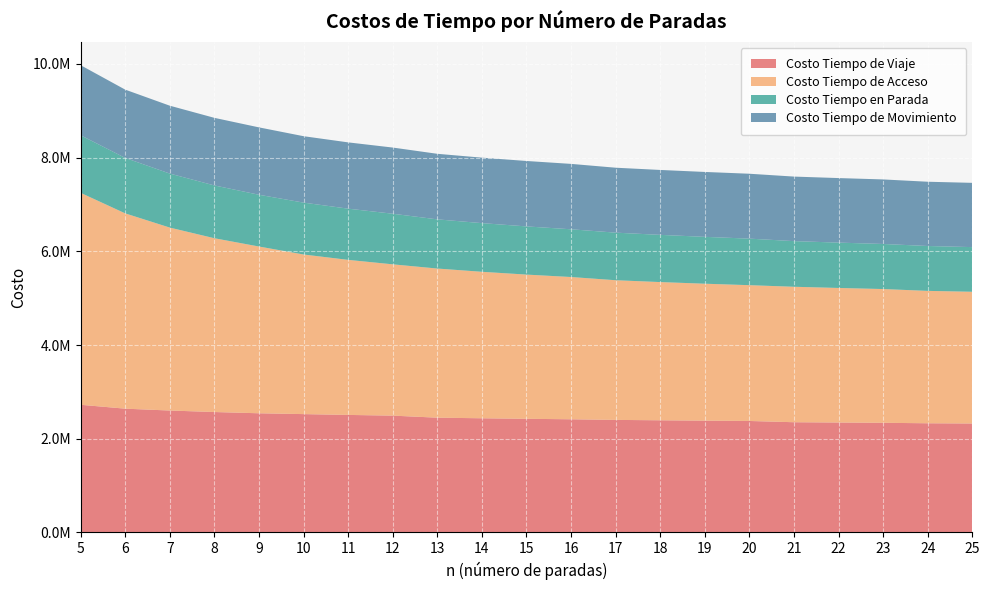

Reading left to right, extract all data points from this chart.

Costo Tiempo de Viaje: 5=2724290.8	6=2641221.6	7=2601668.8	8=2569694.9	9=2542949.4	10=2525172.7	11=2507868.0	12=2492625.6	13=2448954.7	14=2436311.6	15=2424979.0	16=2414682.6	17=2401559.2	18=2393284.3	19=2385658.8	20=2378657.5	21=2351835.8	22=2345624.1	23=2339688.6	24=2329687.5	25=2324809.4
Costo Tiempo de Acceso: 5=4523544.9	6=4168347.9	7=3904734.6	8=3709402.3	9=3559408.2	10=3406911.9	11=3309471.0	12=3229527.7	13=3183415.2	14=3126619.6	15=3078244.8	16=3036670.3	17=2981386.1	18=2950131.4	19=2922746.2	20=2898496.2	21=2891501.7	22=2872092.1	23=2854926.3	24=2825709.8	25=2811783.0
Costo Tiempo en Parada: 5=1229094.6	6=1183780.8	7=1152693.5	8=1126861.5	9=1104760.5	10=1107285.6	11=1092987.4	12=1079976.3	13=1049715.9	14=1038595.1	15=1028347.6	16=1018820.1	17=1015413.2	18=1007622.3	19=1000280.6	20=993413.1	21=974151.7	22=967950.2	23=961922.1	24=958064.9	25=953035.7
Costo Tiempo de Movimiento: 5=1495196.2	6=1457440.8	7=1448975.3	8=1442833.4	9=1438188.9	10=1417887.1	11=1414880.7	12=1412649.3	13=1399238.8	14=1397716.6	15=1396631.4	16=1395862.6	17=1386146.1	18=1385662.0	19=1385378.2	20=1385244.4	21=1377684.1	22=1377673.8	23=1377766.5	24=1371622.6	25=1371773.7